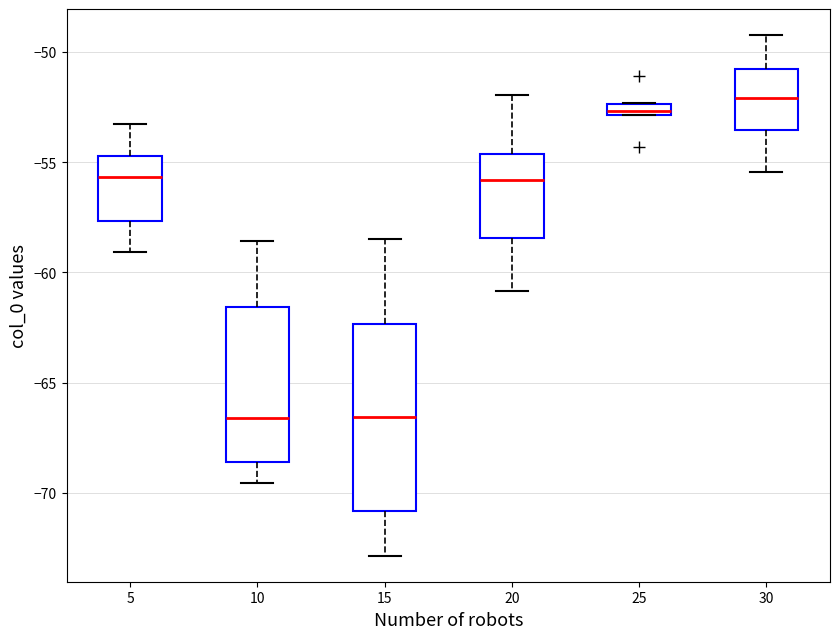

Where does the upper whisker of the box at x = 30 end on the y-axis? The values are not printed on the chart, so give them approximately, as read against the axis.

-49.0